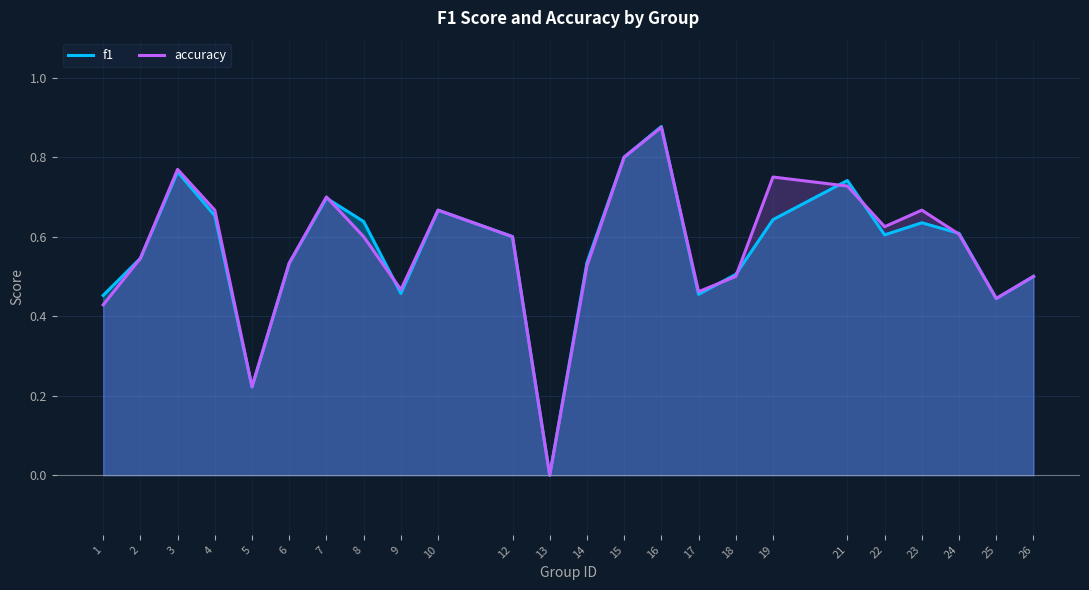

At which category does the chart reach its minimum across all series?

13